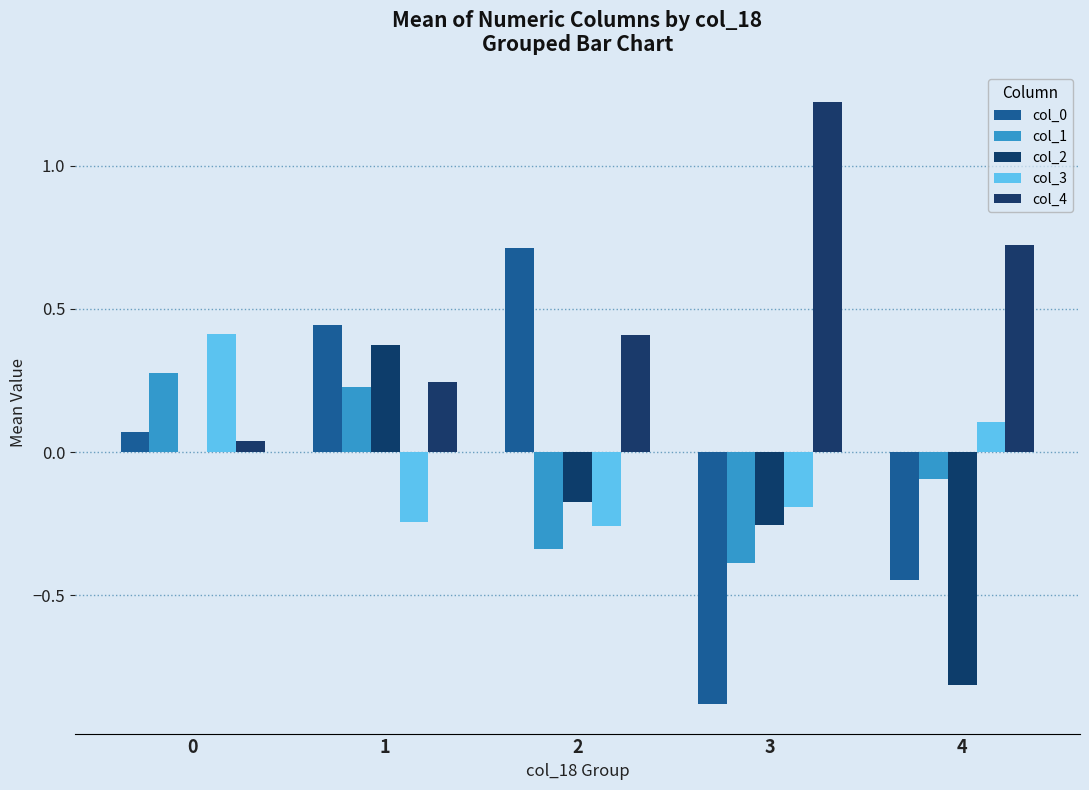

Is the value of col_4 at 0 greater than the value of col_0 at 0?

No